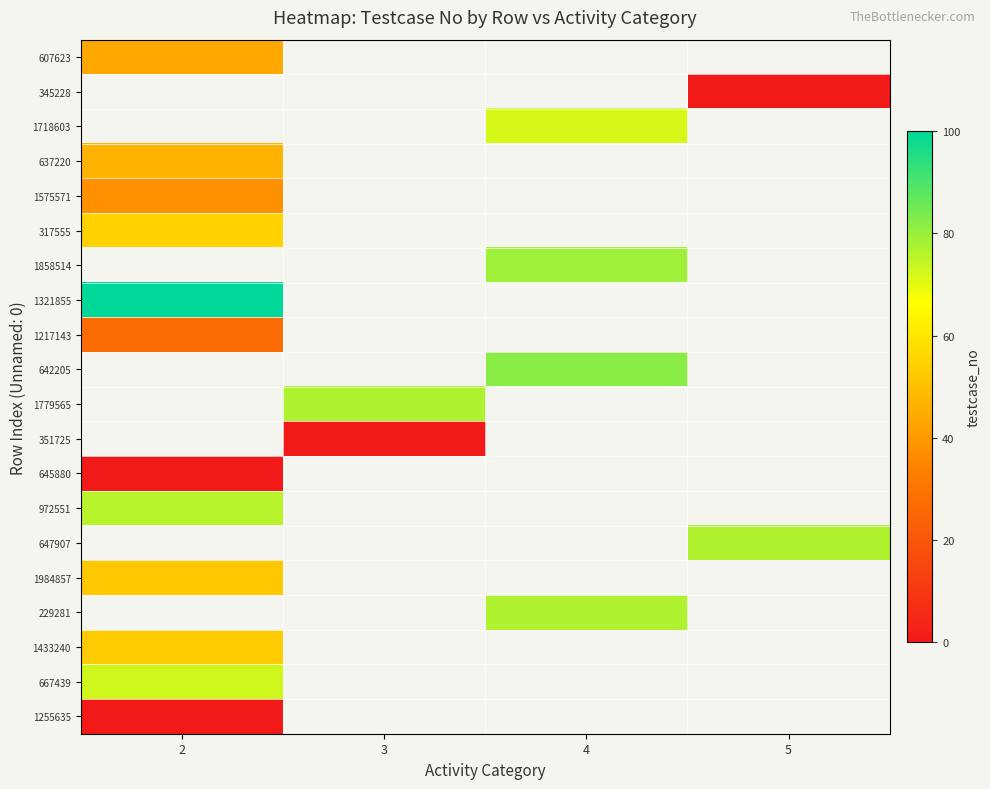

What is the difference between the highest and lowest values at 2?

100.0